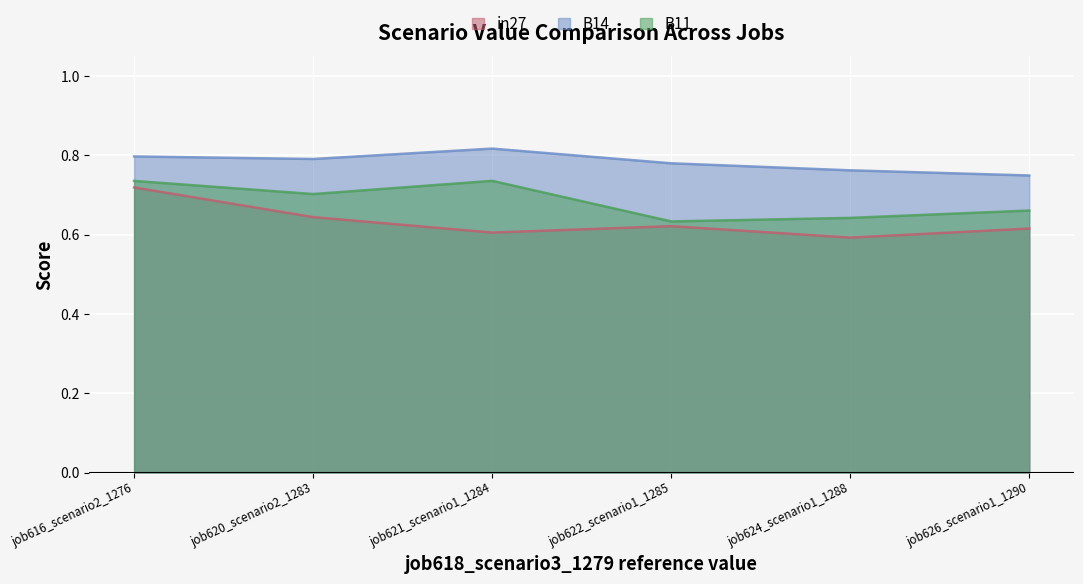

Rank the series by their maximum value, from lowest to highest.

in27, B11, B14